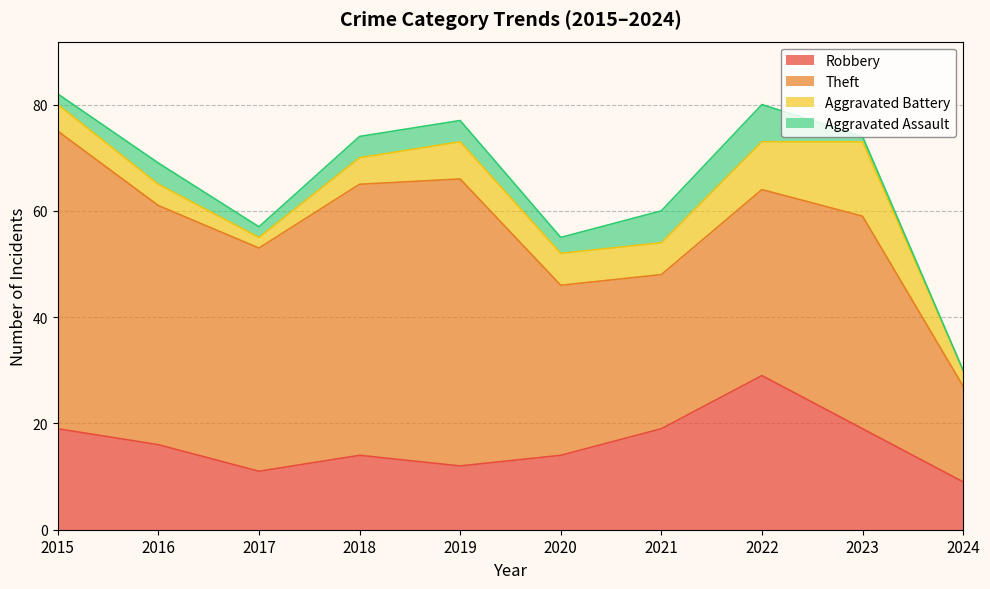

How many interior local peaks does the Theft series have?

2